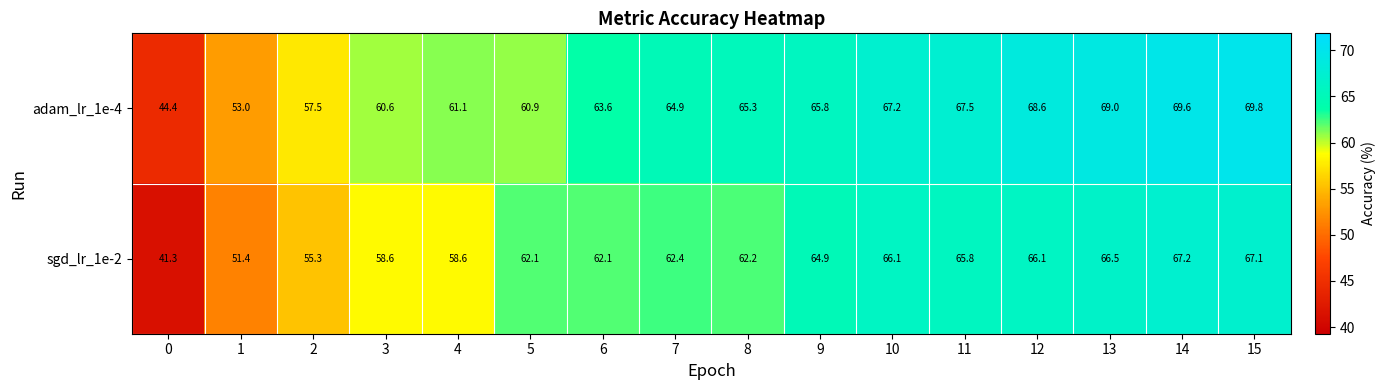

List the series in order of their peak value, lowest first.

sgd_lr_1e-2, adam_lr_1e-4